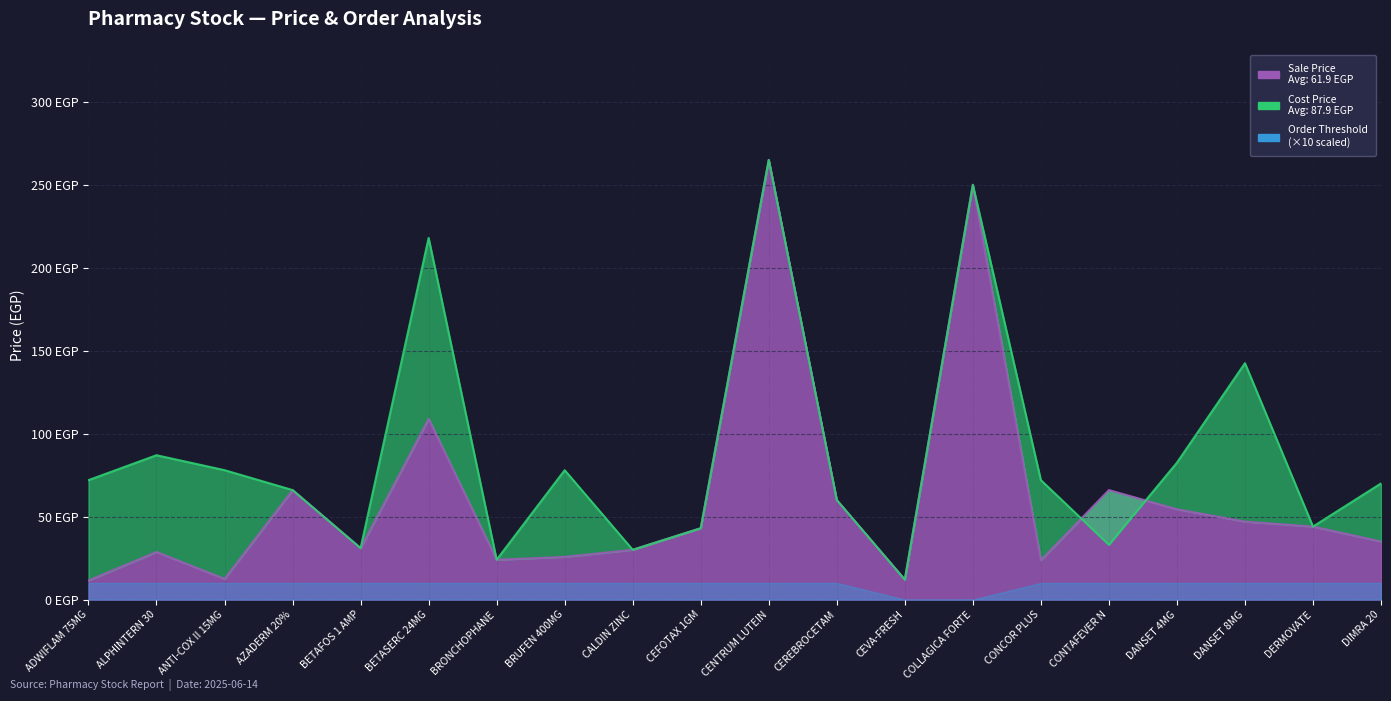

At how many categories does at least one series exceed 107?

4